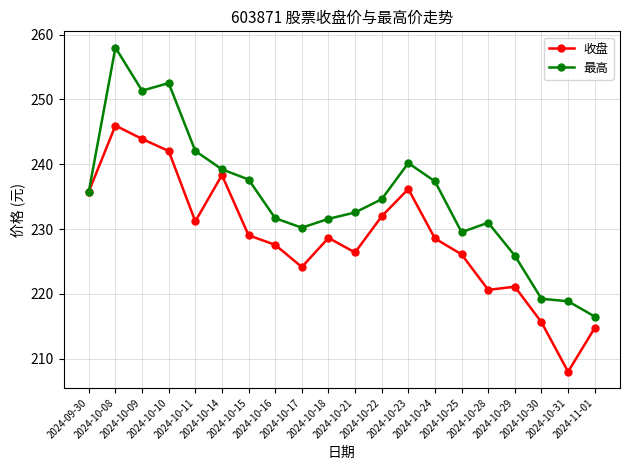

What is the smallest value displayed?

208.0